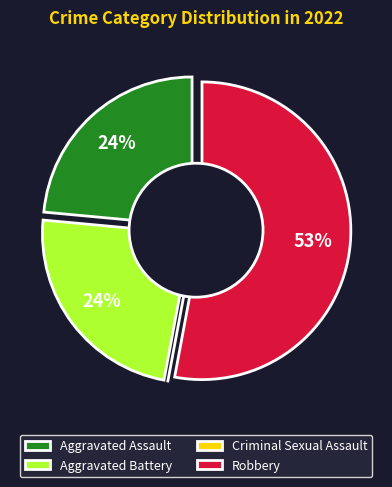

Is the sum of Criminal Sexual Assault and Robbery greater than half?

Yes